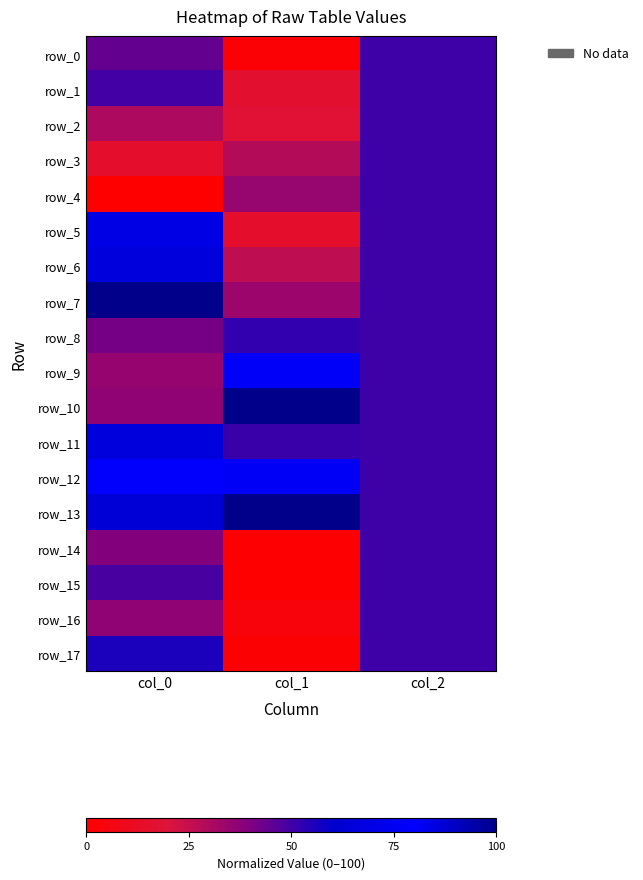

Reading left to right, what are all the values shown in this chart?

row_0: col_0=44.4	col_1=2.3	col_2=50.0
row_1: col_0=49.5	col_1=16.0	col_2=50.0
row_2: col_0=30.3	col_1=17.7	col_2=50.0
row_3: col_0=15.2	col_1=28.6	col_2=50.0
row_4: col_0=0.0	col_1=34.9	col_2=50.0
row_5: col_0=69.7	col_1=14.9	col_2=50.0
row_6: col_0=85.9	col_1=26.3	col_2=50.0
row_7: col_0=100.0	col_1=34.3	col_2=50.0
row_8: col_0=41.4	col_1=52.0	col_2=50.0
row_9: col_0=35.4	col_1=77.1	col_2=50.0
row_10: col_0=36.4	col_1=100.0	col_2=50.0
row_11: col_0=66.7	col_1=50.9	col_2=50.0
row_12: col_0=78.8	col_1=76.6	col_2=50.0
row_13: col_0=86.9	col_1=100.0	col_2=50.0
row_14: col_0=39.4	col_1=1.1	col_2=50.0
row_15: col_0=48.5	col_1=0.0	col_2=50.0
row_16: col_0=36.4	col_1=4.0	col_2=50.0
row_17: col_0=55.6	col_1=1.7	col_2=50.0